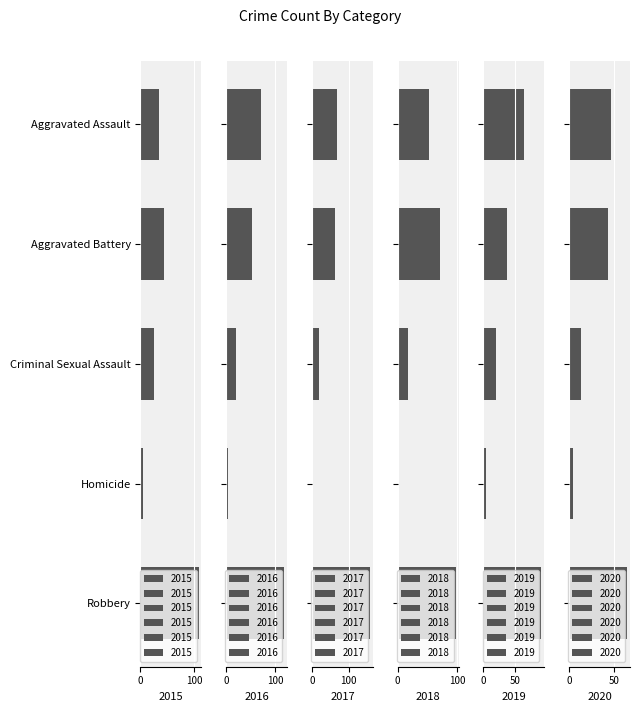

What is the spread (max minus min) of values at Aggravated Battery?

34